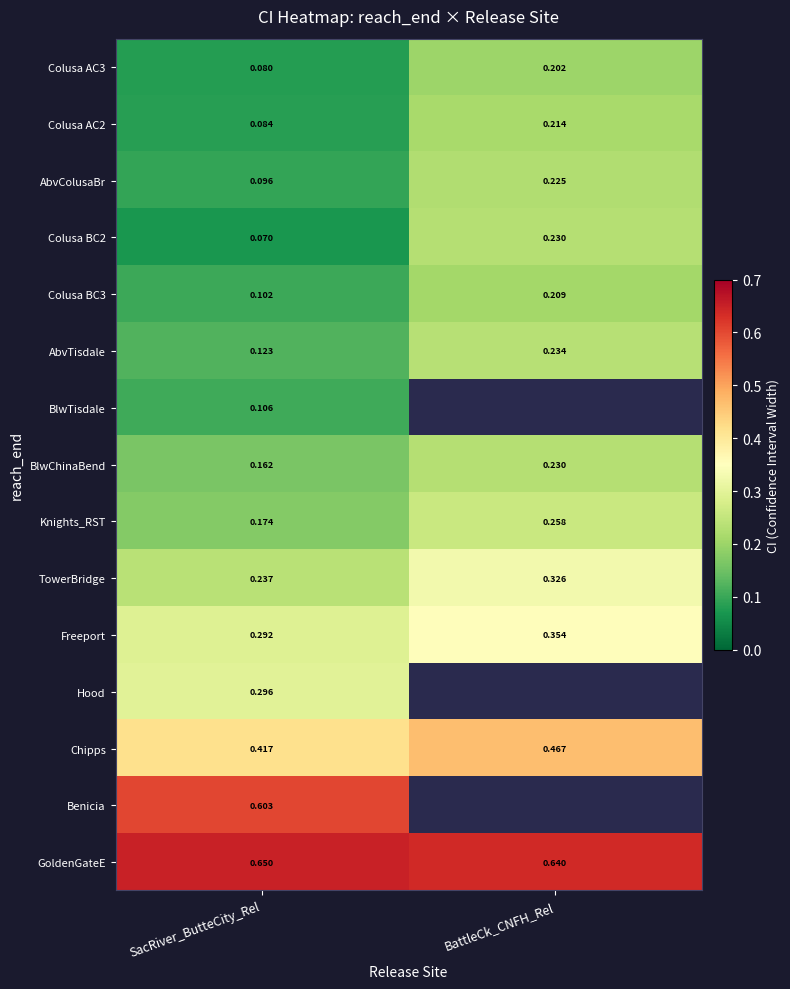

Rank the series at SacRiver_ButteCity_Rel from lowest to highest value.

Colusa BC2, Colusa AC3, Colusa AC2, AbvColusaBr, Colusa BC3, BlwTisdale, AbvTisdale, BlwChinaBend, Knights_RST, TowerBridge, Freeport, Hood, Chipps, Benicia, GoldenGateE